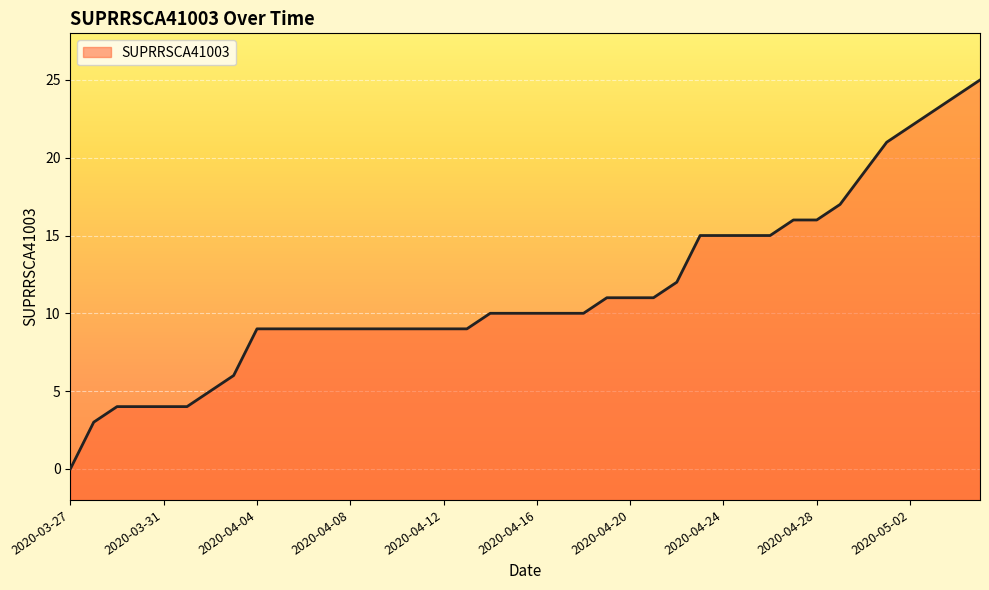

What is the difference between the values at 2020-03-31 and 2020-03-27?

4